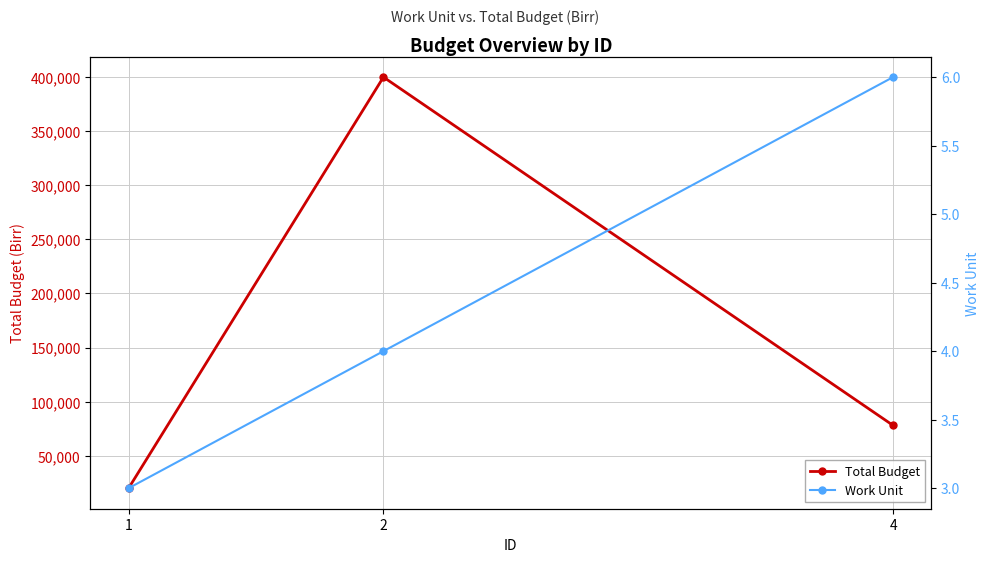

List the series in order of their peak value, lowest first.

Work Unit, Total Budget